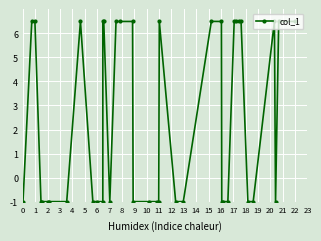

Does the chart display data point markers on the line(s)?

Yes